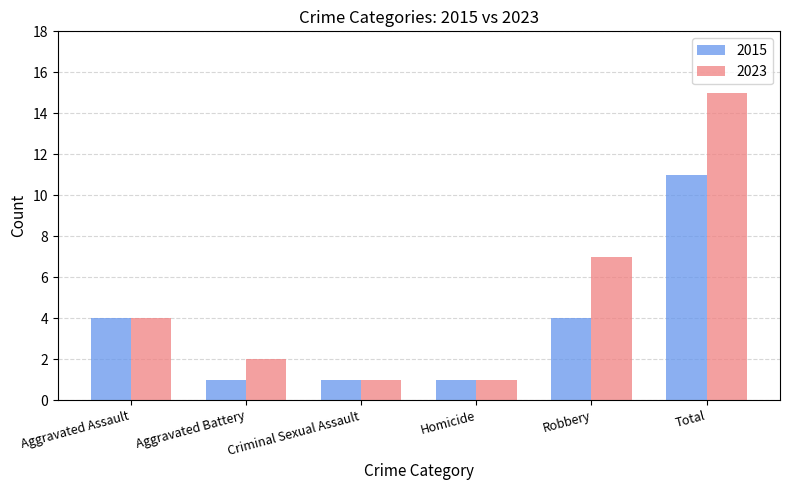

At how many categories does at least one series exceed 6?

2